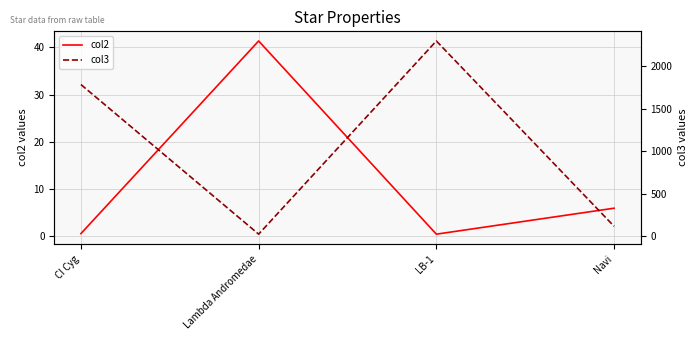

At how many categories does at least one series exceed 1797?

1